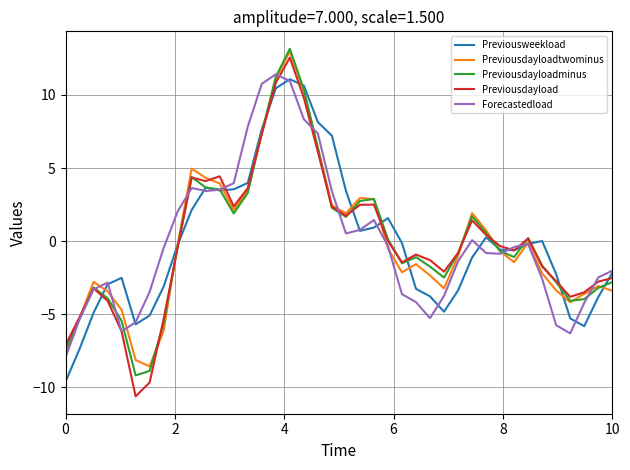

What is the minimum value shown in the chart?

-10.6